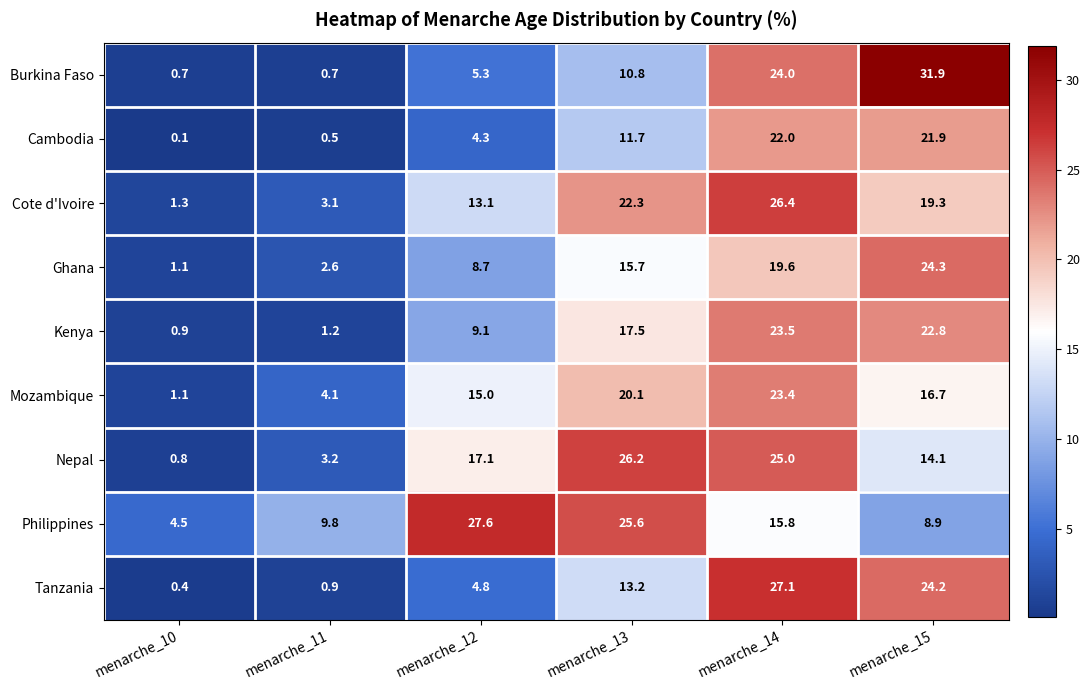

Which series has the widest spread of values?

Burkina Faso